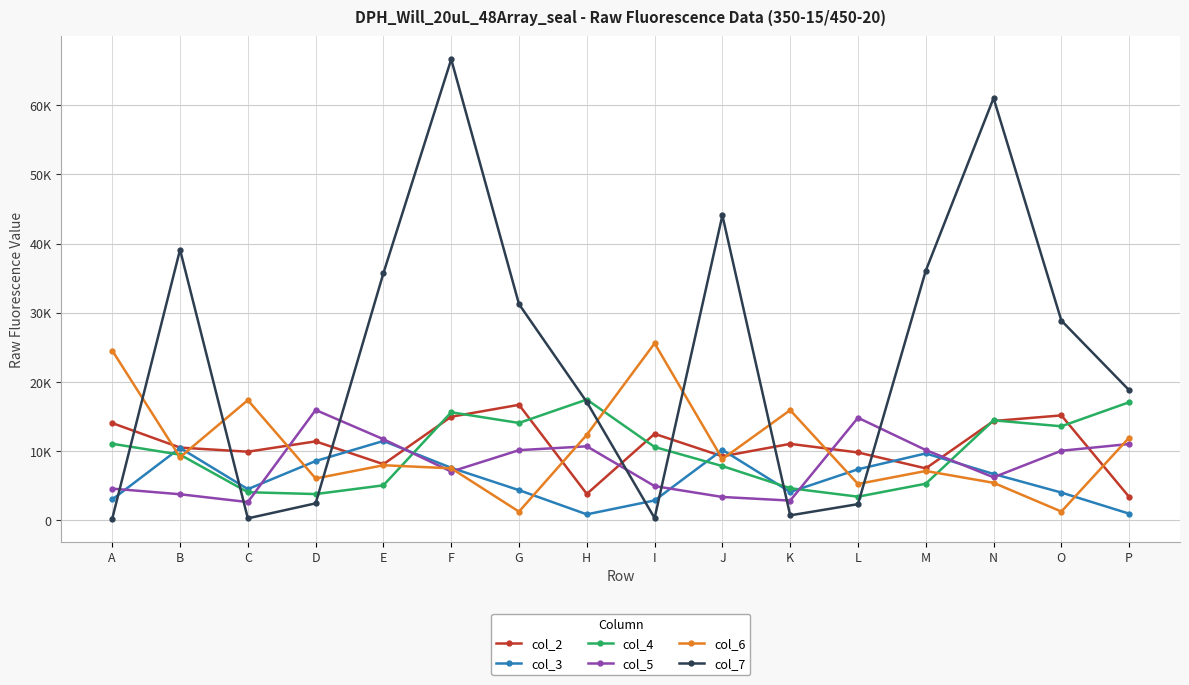

True or false: col_7 and col_3 intersect in this chart.

True